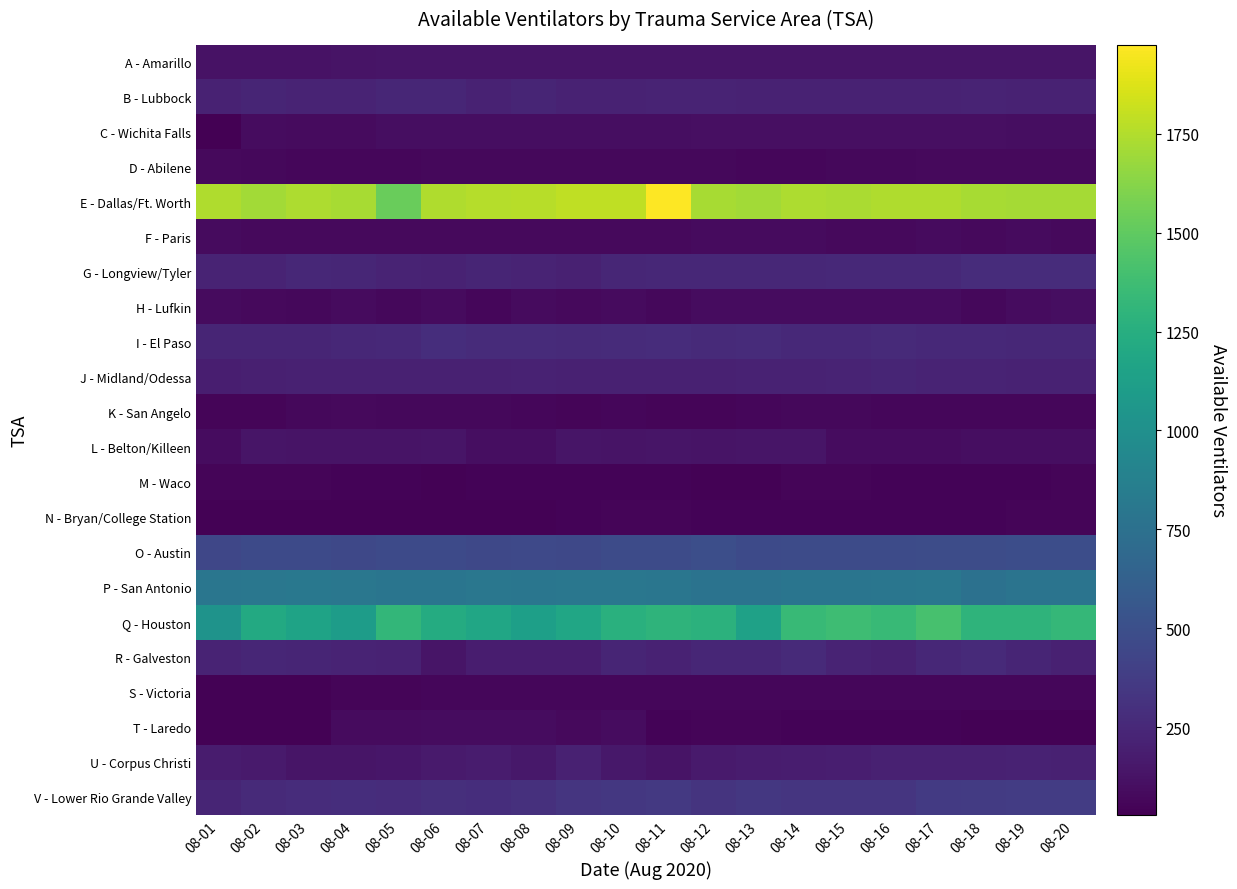

Reading left to right, what are all the values shown in this chart?

A - Amarillo: 08-01=127	08-02=127	08-03=127	08-04=128	08-05=137	08-06=137	08-07=139	08-08=139	08-09=139	08-10=139	08-11=139	08-12=140	08-13=137	08-14=136	08-15=137	08-16=137	08-17=137	08-18=143	08-19=139	08-20=138
B - Lubbock: 08-01=217	08-02=227	08-03=223	08-04=222	08-05=241	08-06=239	08-07=213	08-08=230	08-09=216	08-10=218	08-11=222	08-12=220	08-13=215	08-14=213	08-15=216	08-16=215	08-17=217	08-18=220	08-19=218	08-20=218
C - Wichita Falls: 08-01=29	08-02=93	08-03=86	08-04=89	08-05=98	08-06=103	08-07=98	08-08=103	08-09=100	08-10=104	08-11=105	08-12=108	08-13=108	08-14=108	08-15=108	08-16=108	08-17=109	08-18=110	08-19=103	08-20=104
D - Abilene: 08-01=75	08-02=71	08-03=67	08-04=65	08-05=65	08-06=69	08-07=71	08-08=70	08-09=70	08-10=69	08-11=69	08-12=69	08-13=60	08-14=62	08-15=72	08-16=71	08-17=80	08-18=82	08-19=77	08-20=77
E - Dallas/Ft. Worth: 08-01=1743	08-02=1705	08-03=1734	08-04=1721	08-05=1530	08-06=1744	08-07=1759	08-08=1766	08-09=1785	08-10=1787	08-11=1975	08-12=1718	08-13=1703	08-14=1739	08-15=1725	08-16=1742	08-17=1741	08-18=1723	08-19=1715	08-20=1713
F - Paris: 08-01=83	08-02=82	08-03=81	08-04=82	08-05=82	08-06=80	08-07=77	08-08=78	08-09=78	08-10=78	08-11=82	08-12=85	08-13=83	08-14=84	08-15=81	08-16=81	08-17=83	08-18=81	08-19=83	08-20=82
G - Longview/Tyler: 08-01=225	08-02=224	08-03=242	08-04=240	08-05=225	08-06=218	08-07=234	08-08=222	08-09=206	08-10=235	08-11=244	08-12=245	08-13=244	08-14=244	08-15=251	08-16=250	08-17=257	08-18=278	08-19=273	08-20=274
H - Lufkin: 08-01=84	08-02=77	08-03=69	08-04=84	08-05=71	08-06=84	08-07=66	08-08=86	08-09=82	08-10=89	08-11=71	08-12=96	08-13=93	08-14=96	08-15=97	08-16=93	08-17=90	08-18=69	08-19=97	08-20=99
I - El Paso: 08-01=227	08-02=228	08-03=227	08-04=245	08-05=250	08-06=281	08-07=265	08-08=271	08-09=263	08-10=271	08-11=273	08-12=263	08-13=265	08-14=257	08-15=257	08-16=258	08-17=255	08-18=257	08-19=248	08-20=249
J - Midland/Odessa: 08-01=195	08-02=197	08-03=204	08-04=207	08-05=209	08-06=210	08-07=210	08-08=213	08-09=210	08-10=211	08-11=211	08-12=210	08-13=212	08-14=215	08-15=224	08-16=227	08-17=225	08-18=224	08-19=216	08-20=212
K - San Angelo: 08-01=55	08-02=57	08-03=69	08-04=80	08-05=68	08-06=68	08-07=68	08-08=65	08-09=58	08-10=65	08-11=57	08-12=58	08-13=61	08-14=68	08-15=69	08-16=63	08-17=66	08-18=64	08-19=65	08-20=65
L - Belton/Killeen: 08-01=95	08-02=139	08-03=128	08-04=129	08-05=130	08-06=136	08-07=100	08-08=101	08-09=137	08-10=135	08-11=136	08-12=135	08-13=137	08-14=137	08-15=95	08-16=95	08-17=95	08-18=98	08-19=99	08-20=103
M - Waco: 08-01=57	08-02=57	08-03=52	08-04=49	08-05=51	08-06=41	08-07=46	08-08=47	08-09=50	08-10=46	08-11=45	08-12=42	08-13=39	08-14=52	08-15=53	08-16=49	08-17=50	08-18=47	08-19=47	08-20=55
N - Bryan/College Station: 08-01=41	08-02=41	08-03=38	08-04=42	08-05=40	08-06=37	08-07=39	08-08=42	08-09=47	08-10=52	08-11=52	08-12=51	08-13=50	08-14=50	08-15=50	08-16=50	08-17=48	08-18=48	08-19=52	08-20=52
O - Austin: 08-01=440	08-02=468	08-03=467	08-04=454	08-05=464	08-06=465	08-07=454	08-08=455	08-09=448	08-10=475	08-11=473	08-12=493	08-13=469	08-14=477	08-15=470	08-16=472	08-17=485	08-18=480	08-19=487	08-20=487
P - San Antonio: 08-01=793	08-02=801	08-03=807	08-04=804	08-05=789	08-06=787	08-07=803	08-08=794	08-09=802	08-10=804	08-11=792	08-12=773	08-13=773	08-14=789	08-15=788	08-16=791	08-17=800	08-18=757	08-19=774	08-20=775
Q - Houston: 08-01=1031	08-02=1212	08-03=1156	08-04=1108	08-05=1315	08-06=1228	08-07=1179	08-08=1124	08-09=1183	08-10=1265	08-11=1297	08-12=1276	08-13=1142	08-14=1337	08-15=1370	08-16=1343	08-17=1407	08-18=1291	08-19=1297	08-20=1327
R - Galveston: 08-01=221	08-02=236	08-03=227	08-04=226	08-05=219	08-06=139	08-07=182	08-08=184	08-09=187	08-10=231	08-11=216	08-12=235	08-13=241	08-14=260	08-15=226	08-16=204	08-17=249	08-18=260	08-19=229	08-20=206
S - Victoria: 08-01=42	08-02=42	08-03=44	08-04=56	08-05=56	08-06=60	08-07=62	08-08=63	08-09=64	08-10=63	08-11=64	08-12=64	08-13=64	08-14=66	08-15=64	08-16=65	08-17=62	08-18=62	08-19=62	08-20=61
T - Laredo: 08-01=44	08-02=42	08-03=38	08-04=85	08-05=88	08-06=90	08-07=90	08-08=90	08-09=81	08-10=92	08-11=50	08-12=56	08-13=55	08-14=49	08-15=49	08-16=50	08-17=46	08-18=40	08-19=42	08-20=42
U - Corpus Christi: 08-01=176	08-02=173	08-03=141	08-04=142	08-05=146	08-06=167	08-07=177	08-08=154	08-09=205	08-10=152	08-11=132	08-12=166	08-13=178	08-14=187	08-15=194	08-16=207	08-17=209	08-18=205	08-19=216	08-20=210
V - Lower Rio Grande Valley: 08-01=231	08-02=264	08-03=277	08-04=286	08-05=279	08-06=290	08-07=287	08-08=299	08-09=330	08-10=343	08-11=350	08-12=325	08-13=348	08-14=331	08-15=327	08-16=331	08-17=358	08-18=371	08-19=372	08-20=372